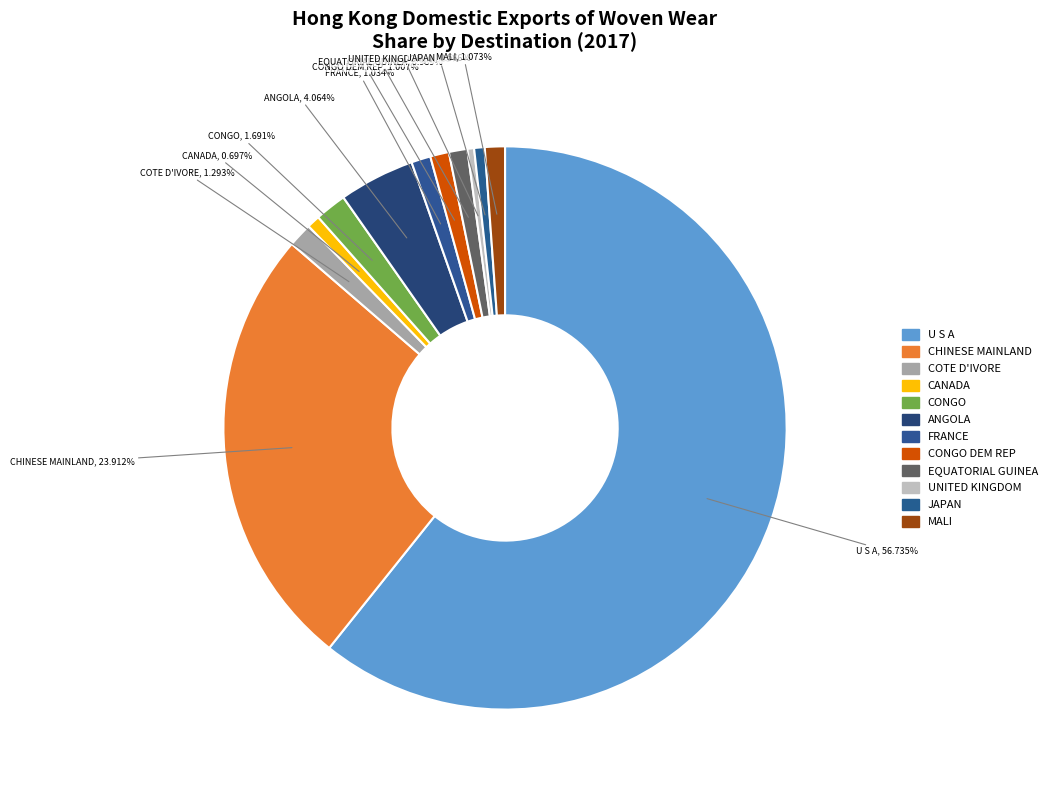

What is the smallest slice in the pie chart?

UNITED KINGDOM